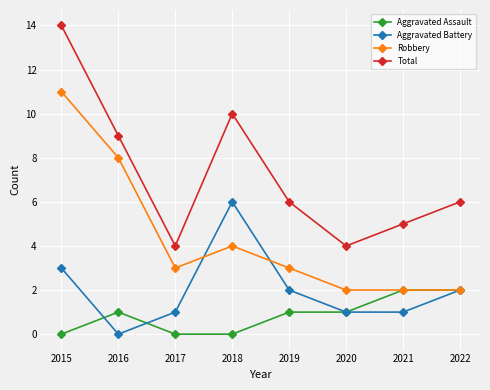

What is the difference between the Aggravated Assault values at 2021 and 2016?

1